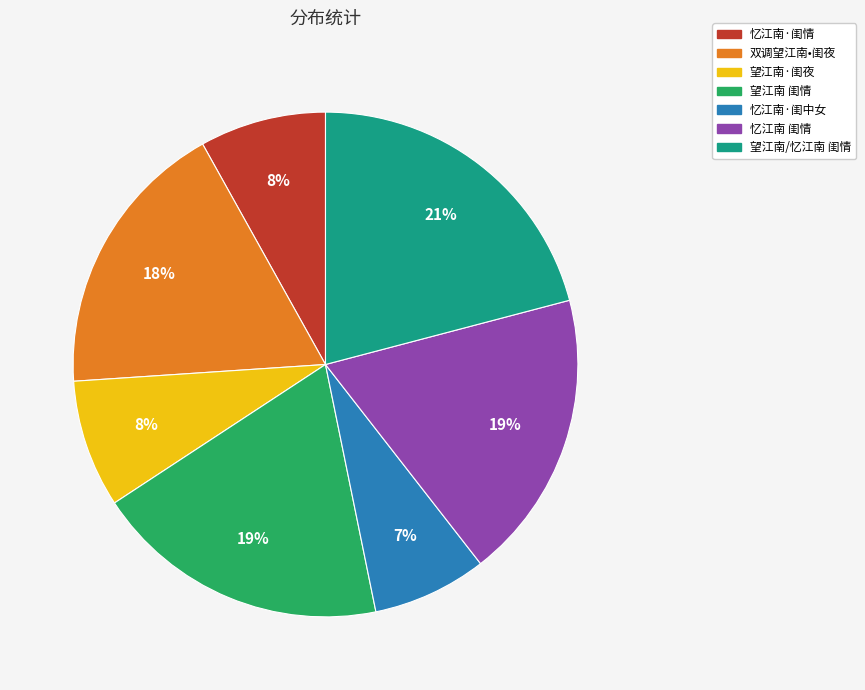

Between 望江南·闺夜 and 双调望江南•闺夜, which is larger?

双调望江南•闺夜